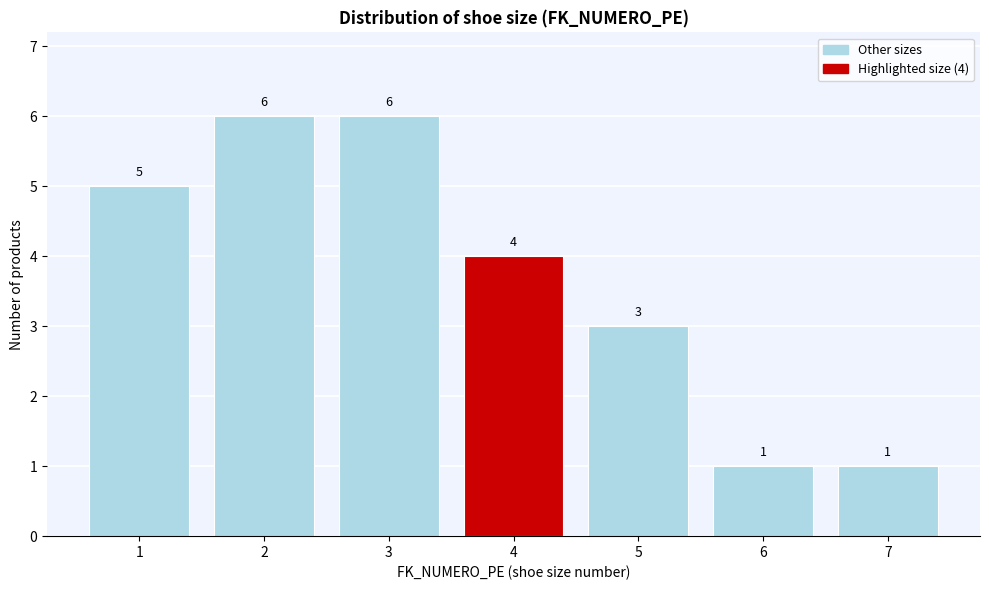

Reading right to left, extract all data points from this chart.

7=1	6=1	5=3	4=4	3=6	2=6	1=5